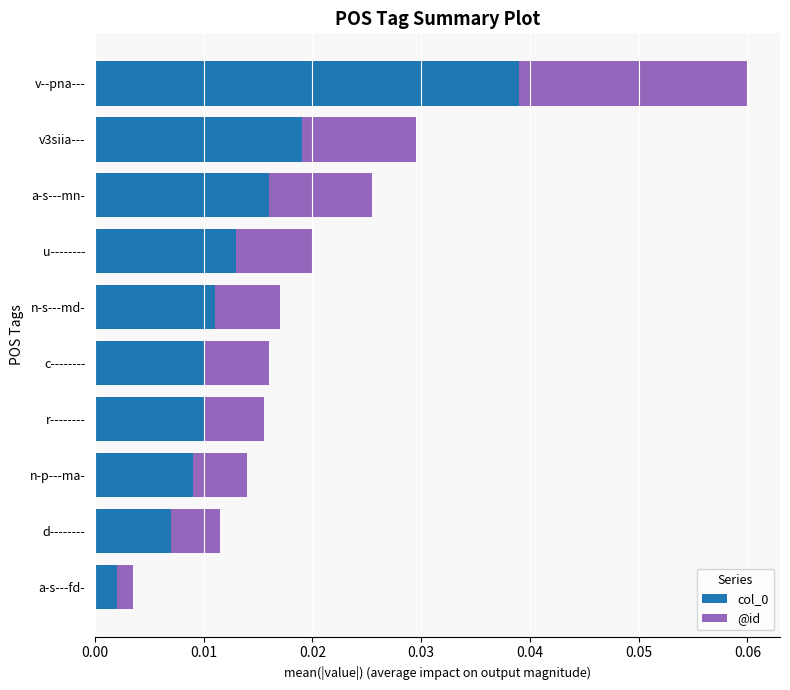

True or false: col_0 has a value of 0.1 at v--pna---.

False